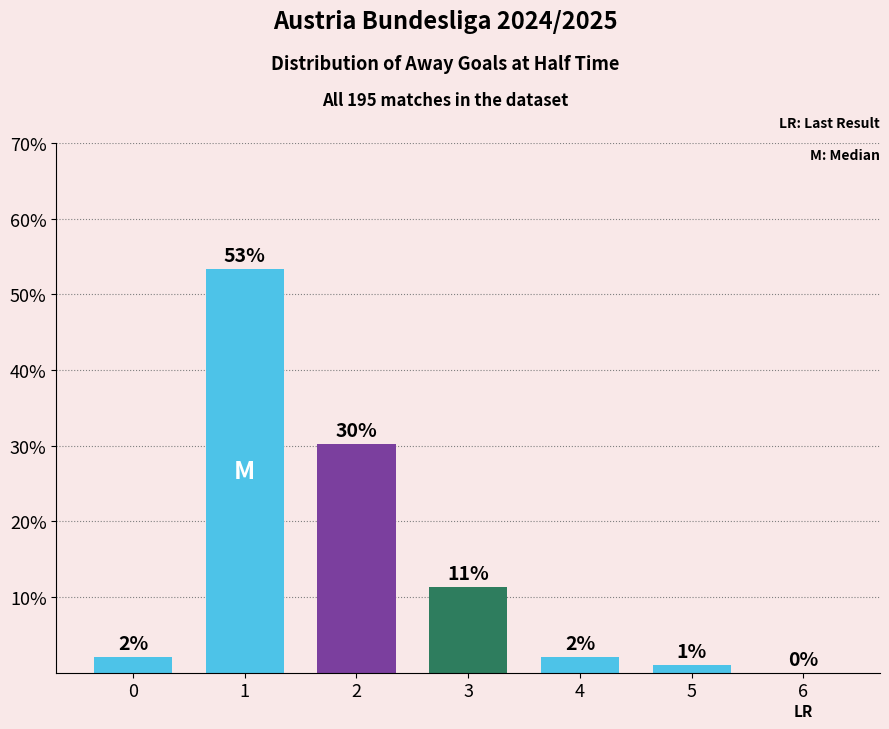

What is the difference between the maximum and second lowest values?

52.3